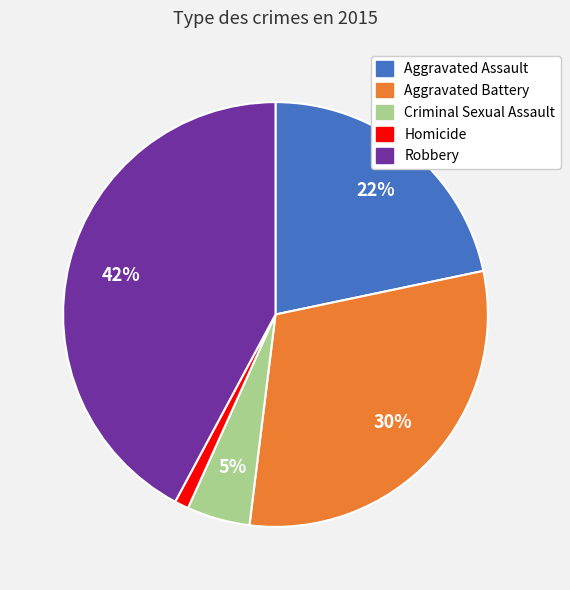

Which slice is the largest?

Robbery